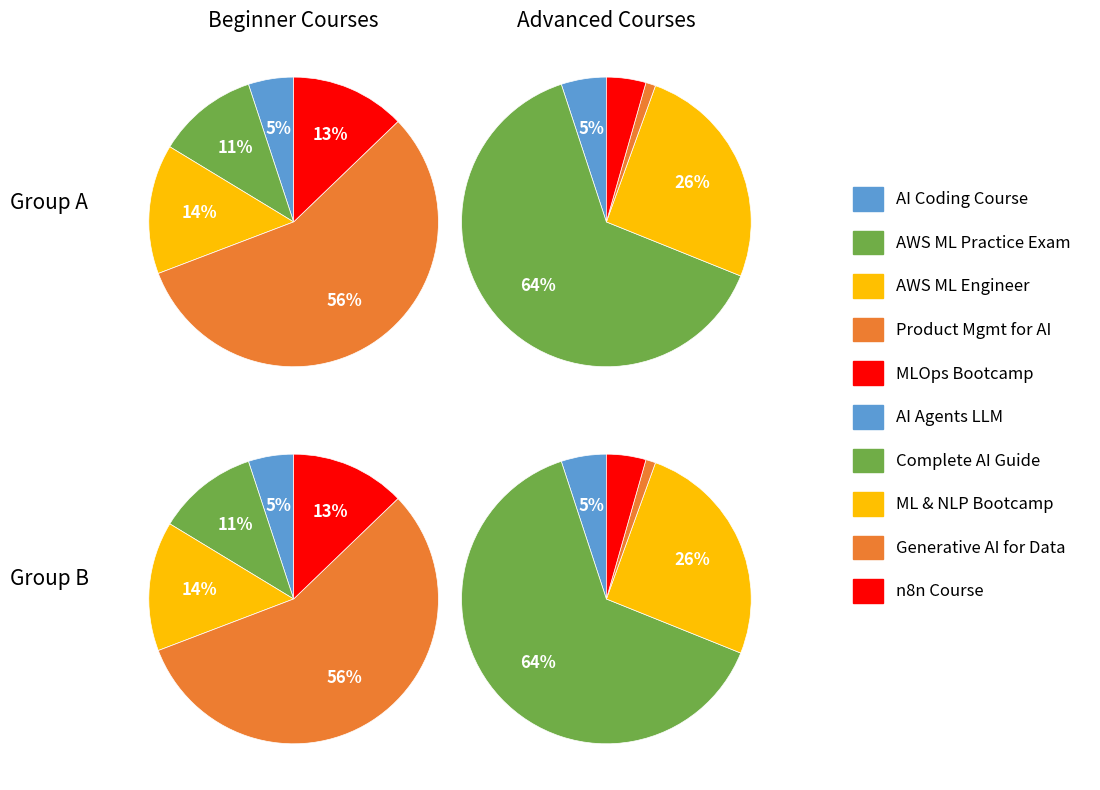

What is the ratio of the value at complete-ai-guide to the value at ai-agents-building-teams-of-llm-agents?

12.7